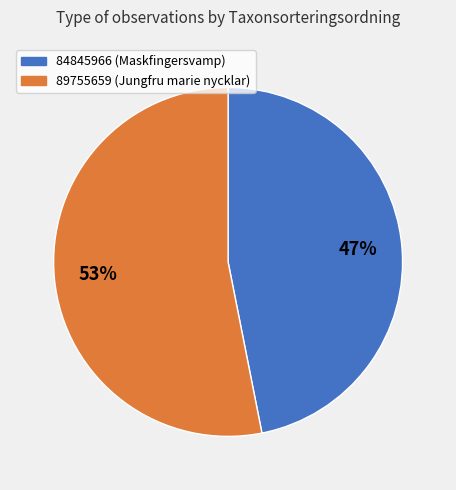

What is the majority slice?

89755659